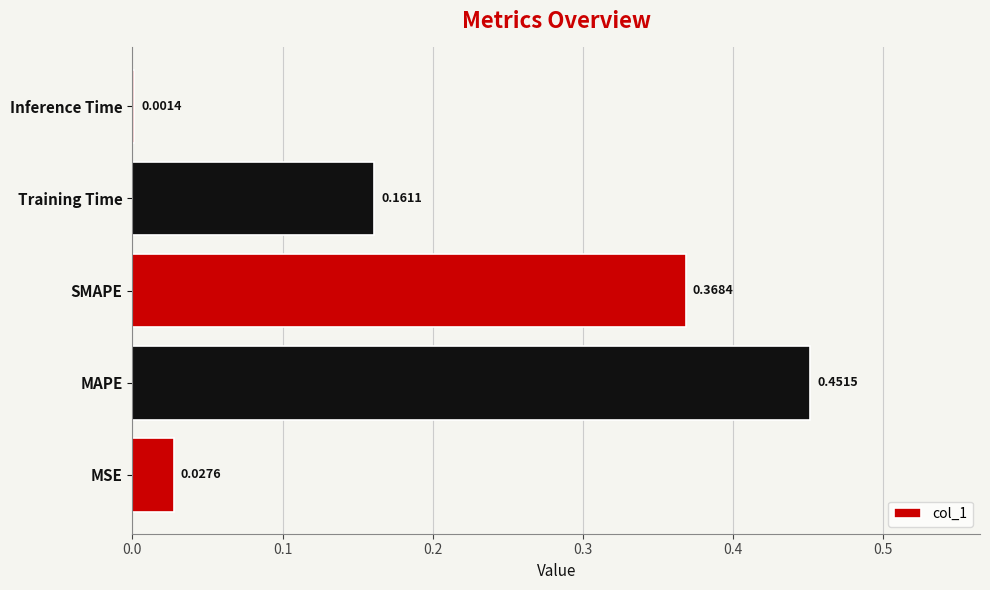

At which label is the value closest to 0?

Inference Time